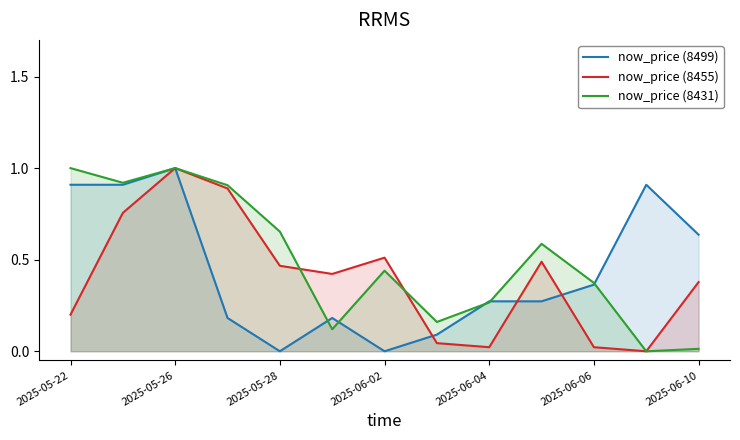

What is the maximum value for now_price (8455)?

1.0